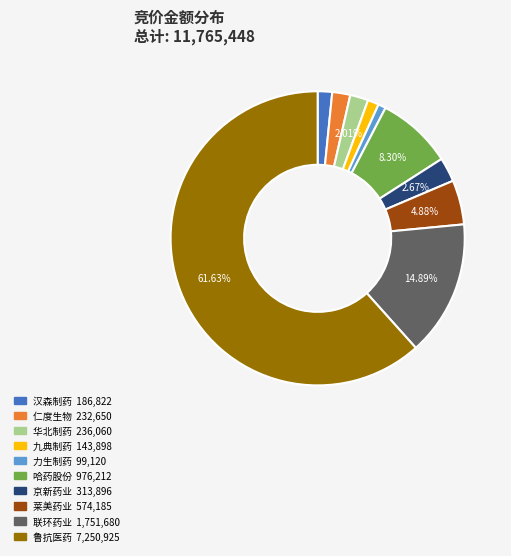

What is the majority slice?

鲁抗医药